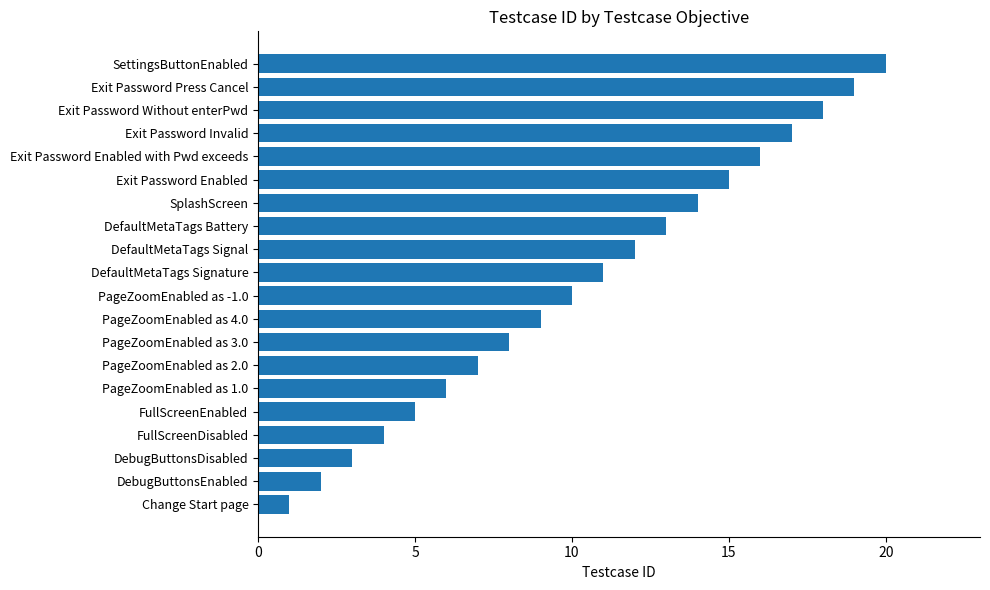

How many data points are less than 11?

10